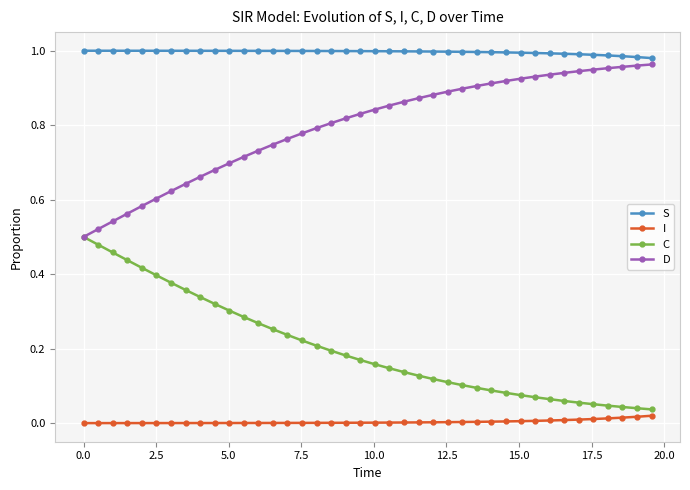

List the series in order of their overall mean, highest first.

S, D, C, I